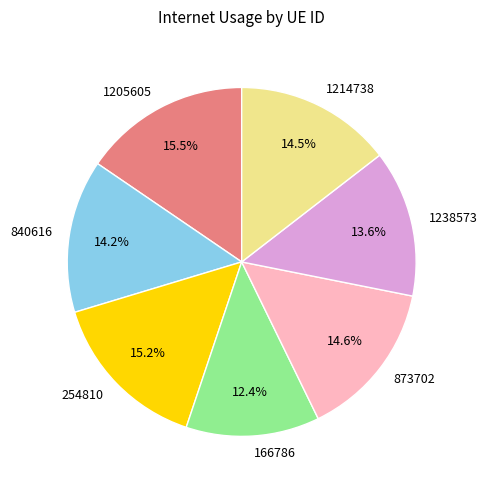

To the nearest percent, what is the difference between the 1214738 and 166786 slice percentages?

2%